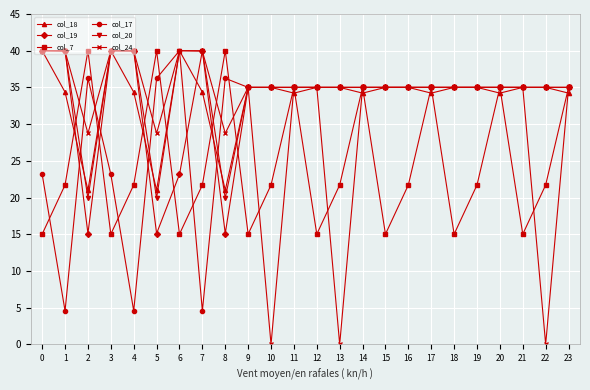

What is the maximum value for col_19?

40.0